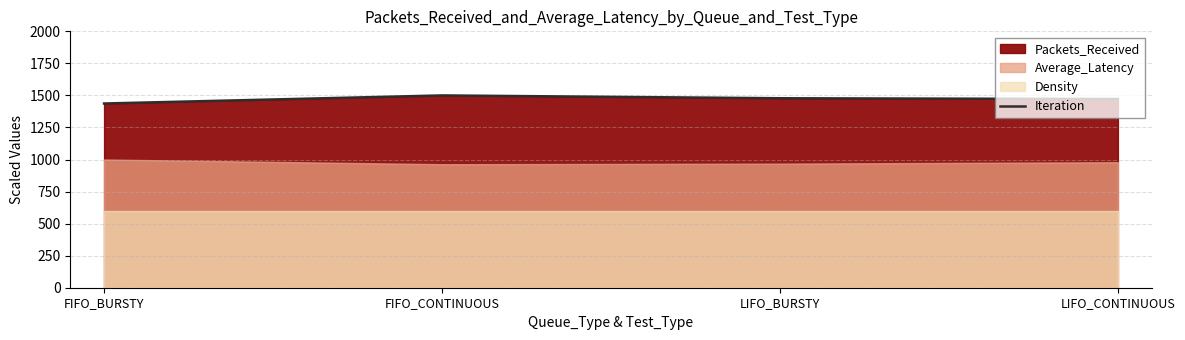

Is it true that the value at LIFO_BURSTY is 1982.4?

False